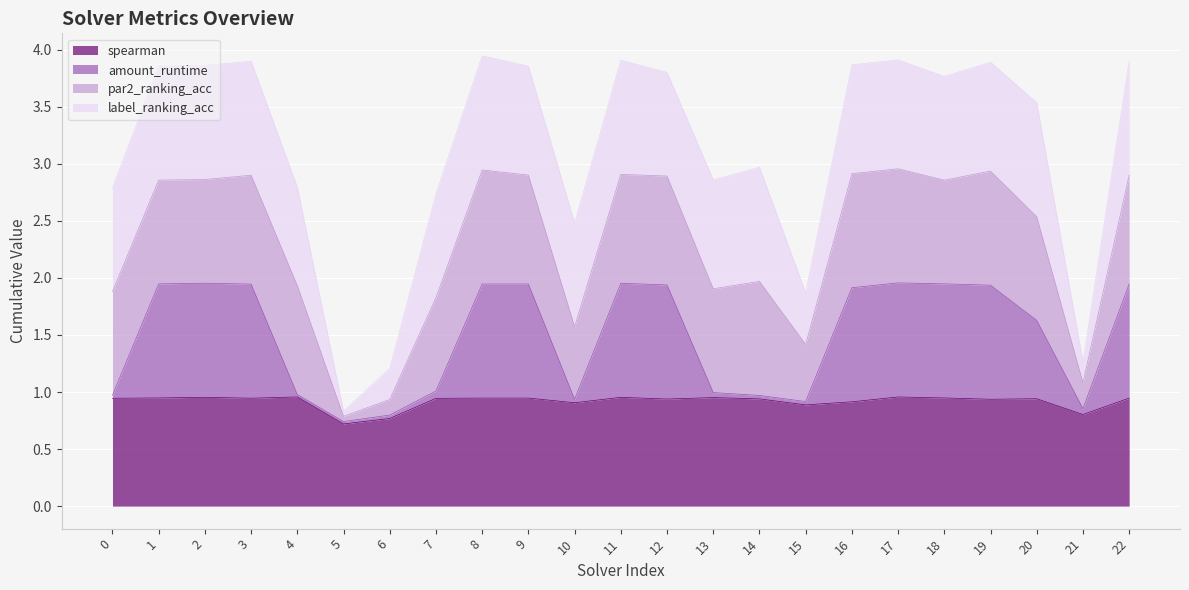

What is the minimum value shown in the chart?

0.7